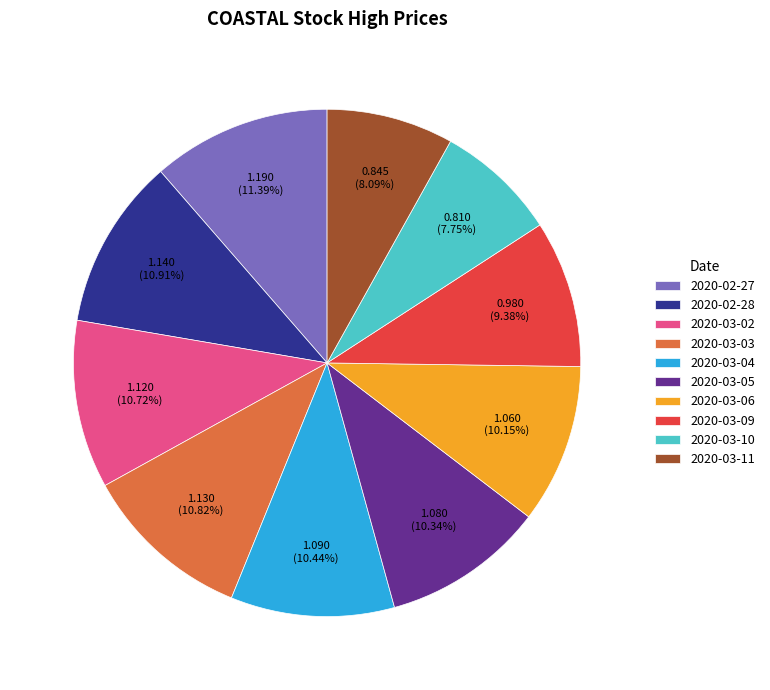

Between 2020-03-05 and 2020-03-11, which is larger?

2020-03-05